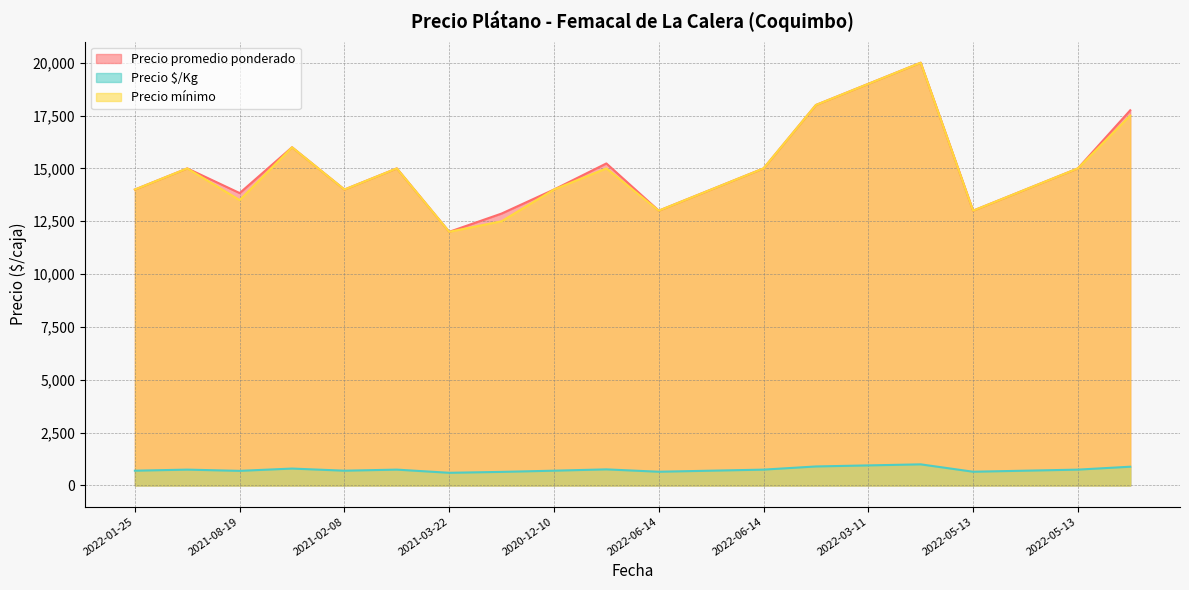

What is the sum of all Precio mínimo values?

299500